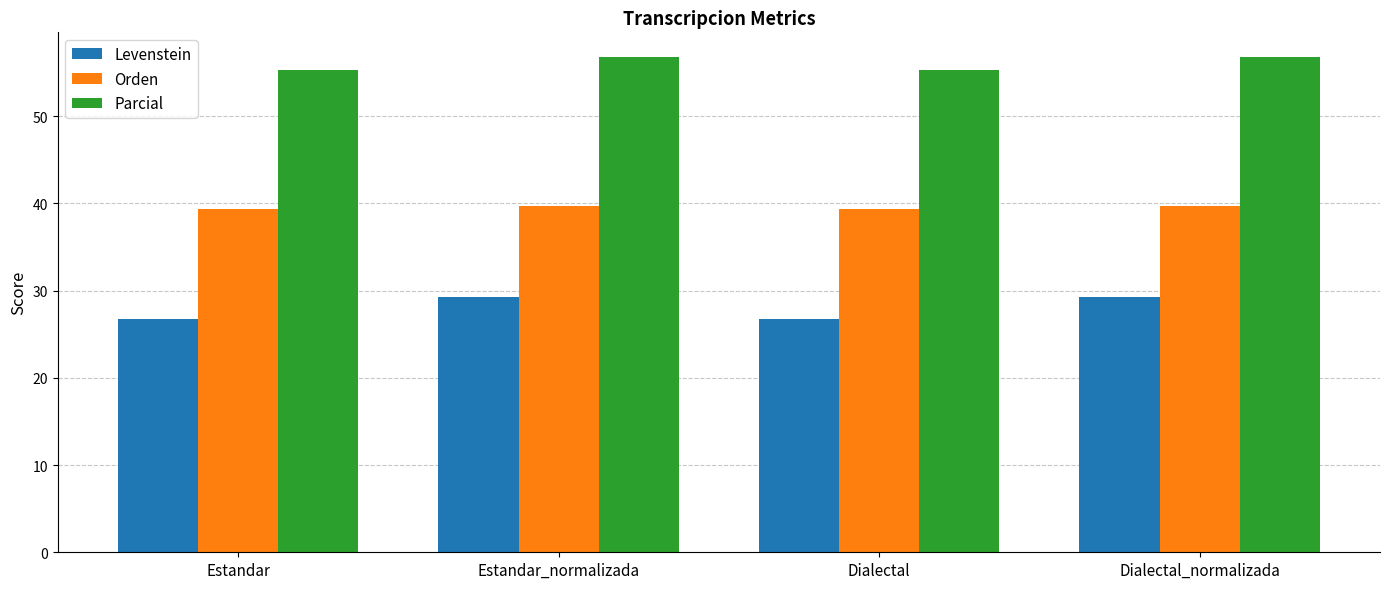

Rank the series by their maximum value, from lowest to highest.

Levenstein, Orden, Parcial